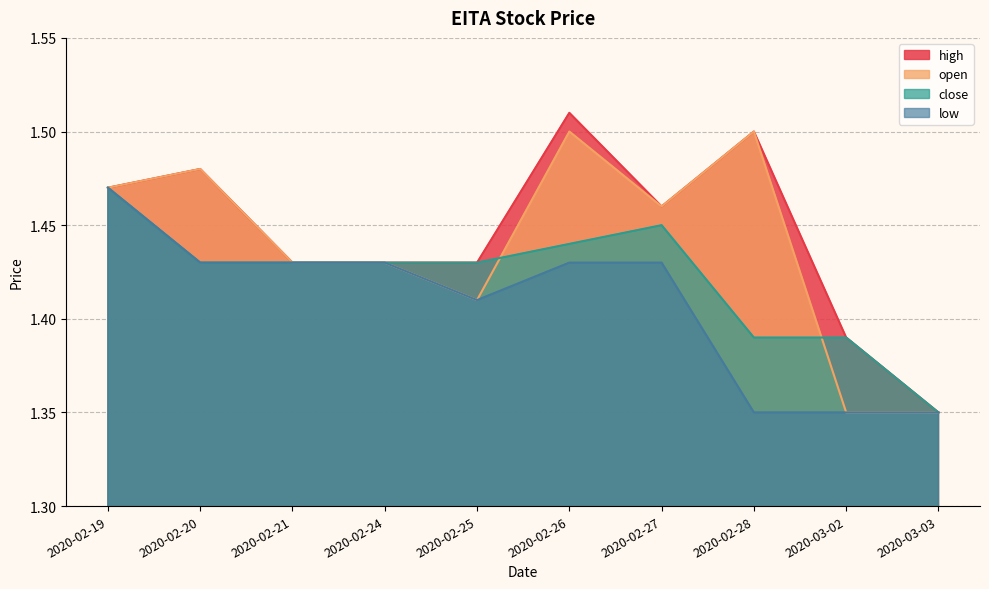

Between 2020-02-25 and 2020-03-03, which is larger?

2020-02-25